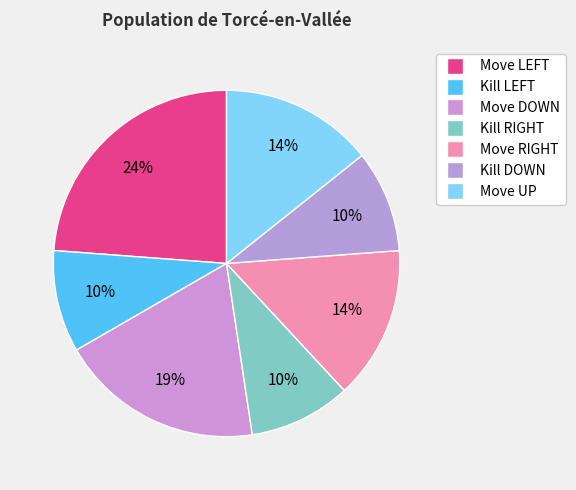

How many segments does this pie chart have?

7